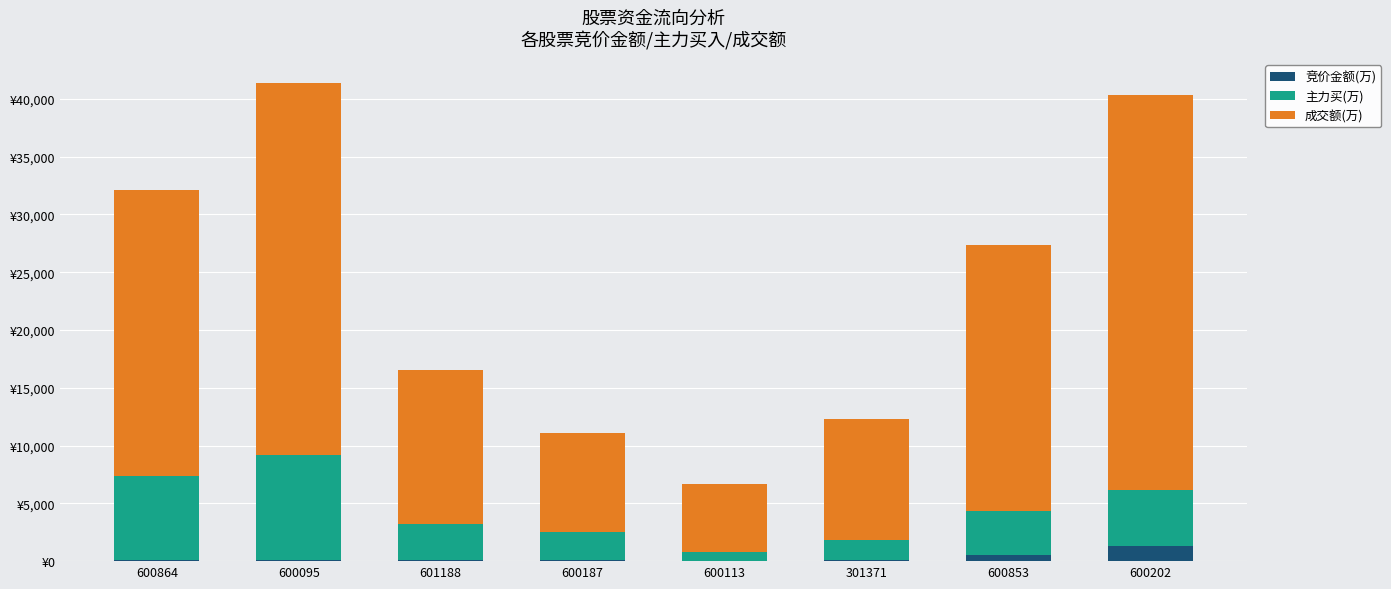

At how many categories does at least one series exceed 32534?

1